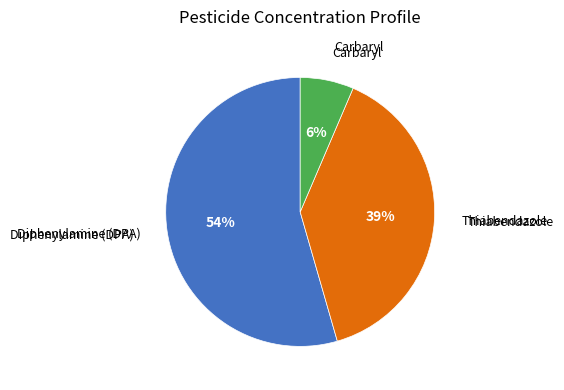

Is there a majority slice in this chart?

Yes